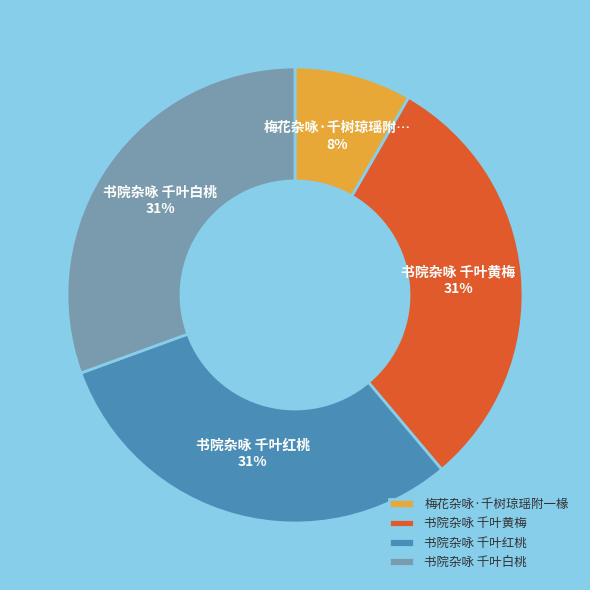

To the nearest percent, what is the average slice percentage?

25%